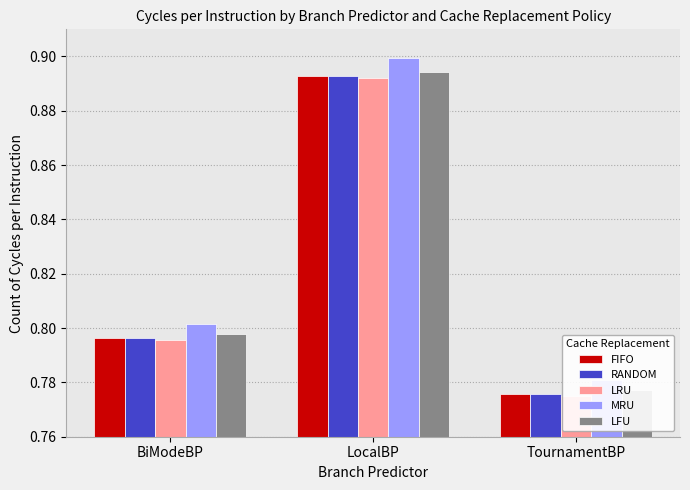

What is the sum of the LFU values at BiModeBP and TournamentBP?

1.6